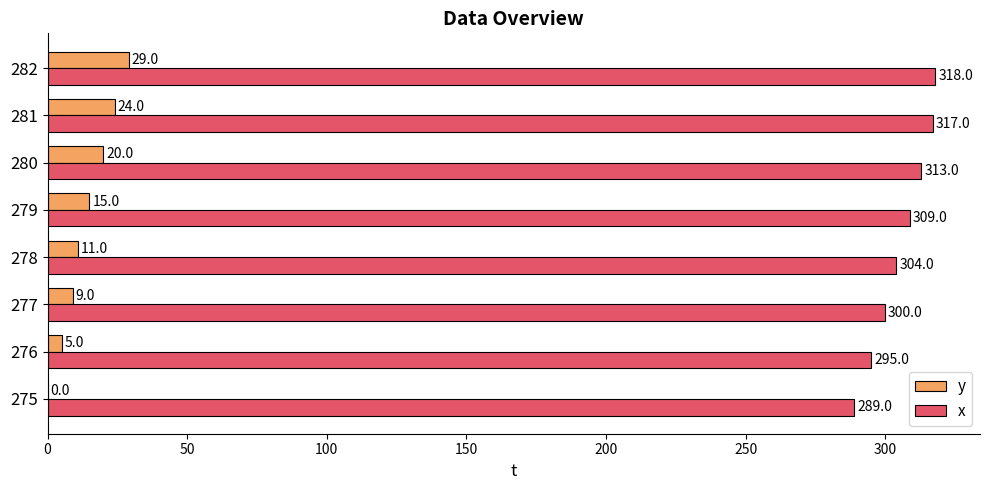

How many values in y are above zero?

7